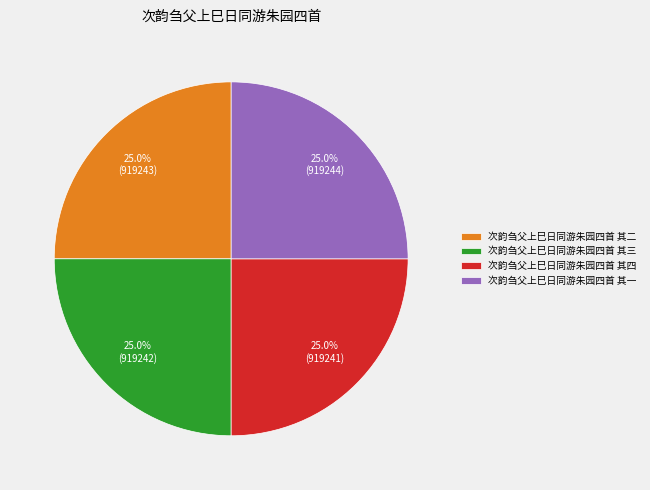

What is the ratio of the value at 次韵刍父上巳日同游朱园四首 其四 to the value at 次韵刍父上巳日同游朱园四首 其三?

1.0